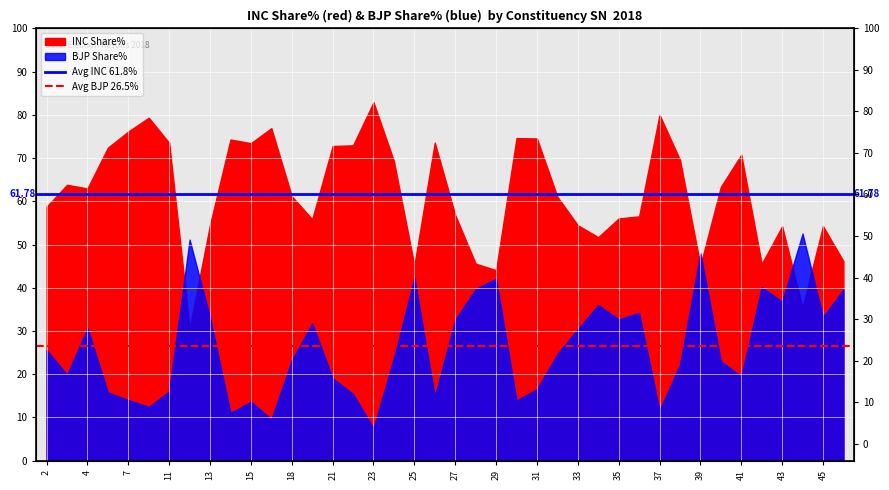

How many series are shown in this chart?

2